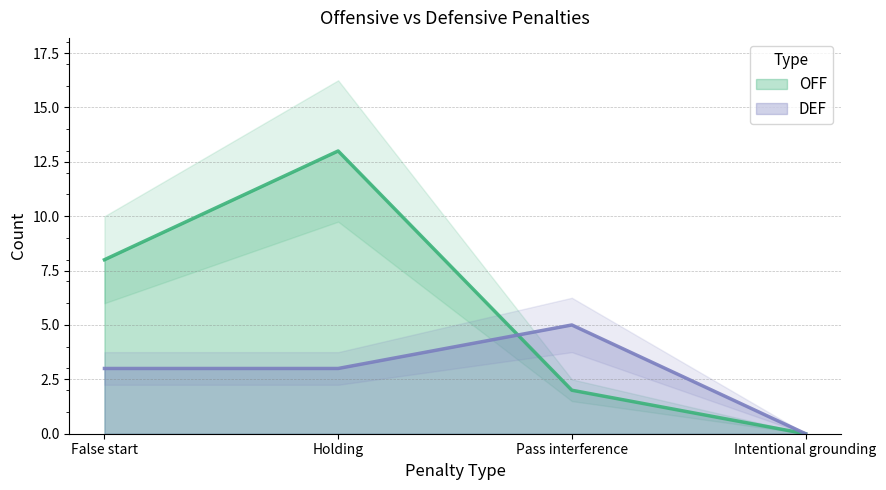

What is the highest value of the OFF series?

13